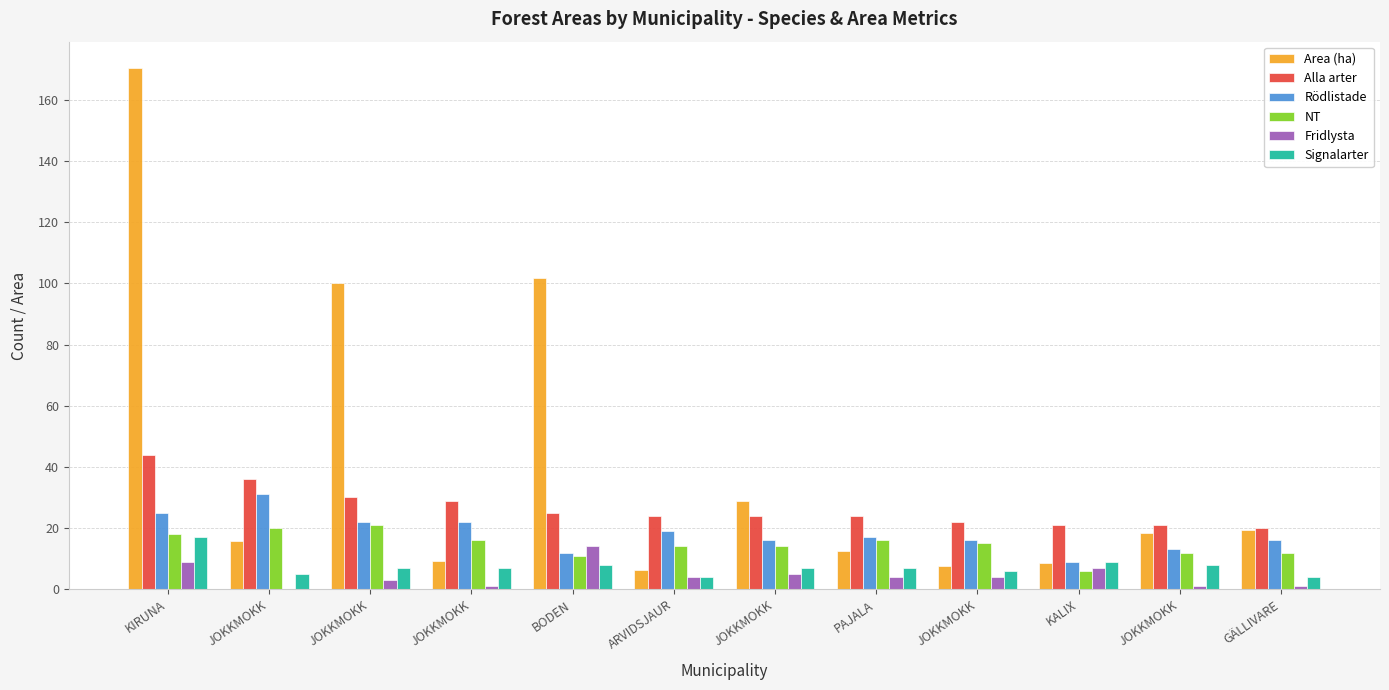

Which series changed the most between JOKKMOKK and BODEN?

Area (ha)